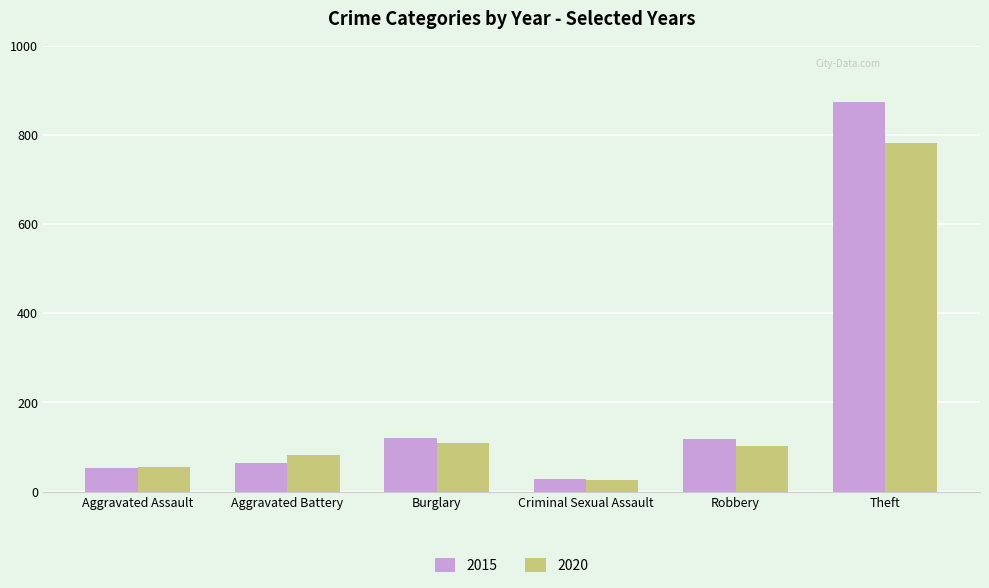

List the series in order of their overall mean, lowest first.

2020, 2015